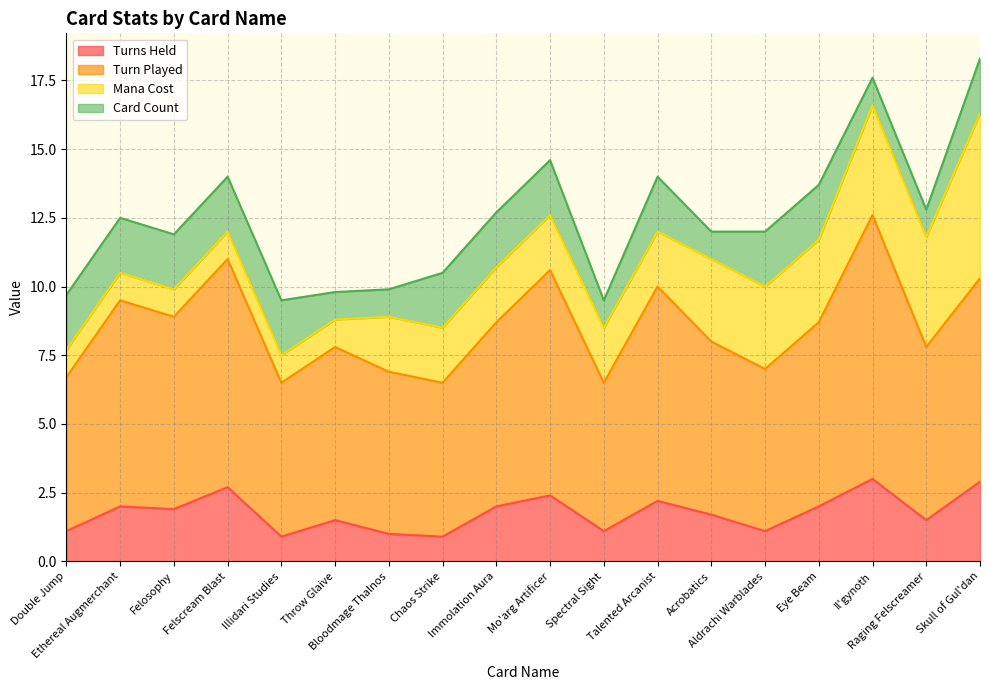

What is the total value across all series at Immolation Aura?

12.7